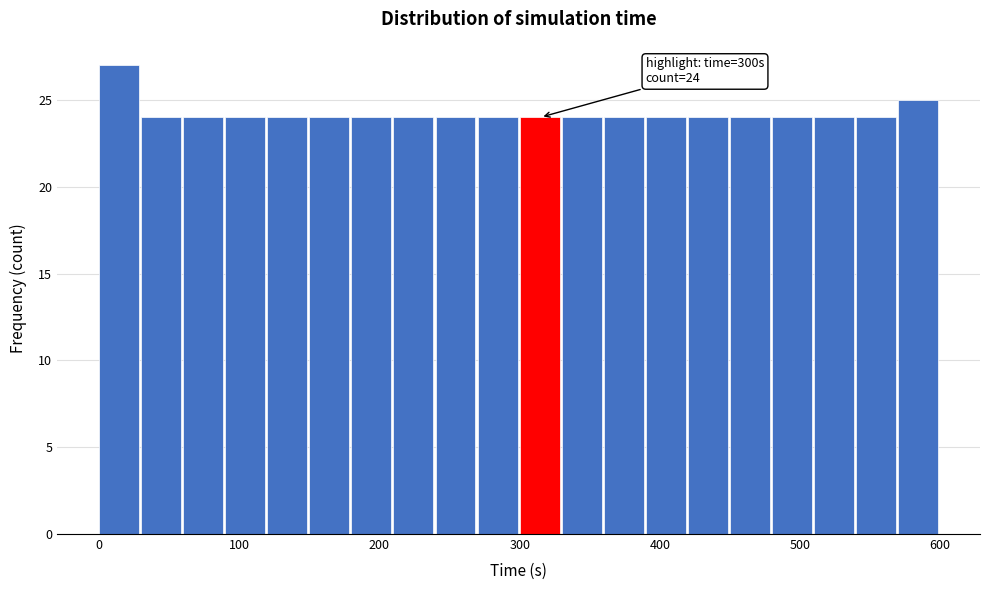

Read against the x-axis, roughly where is the centre of the tallest bar?

10